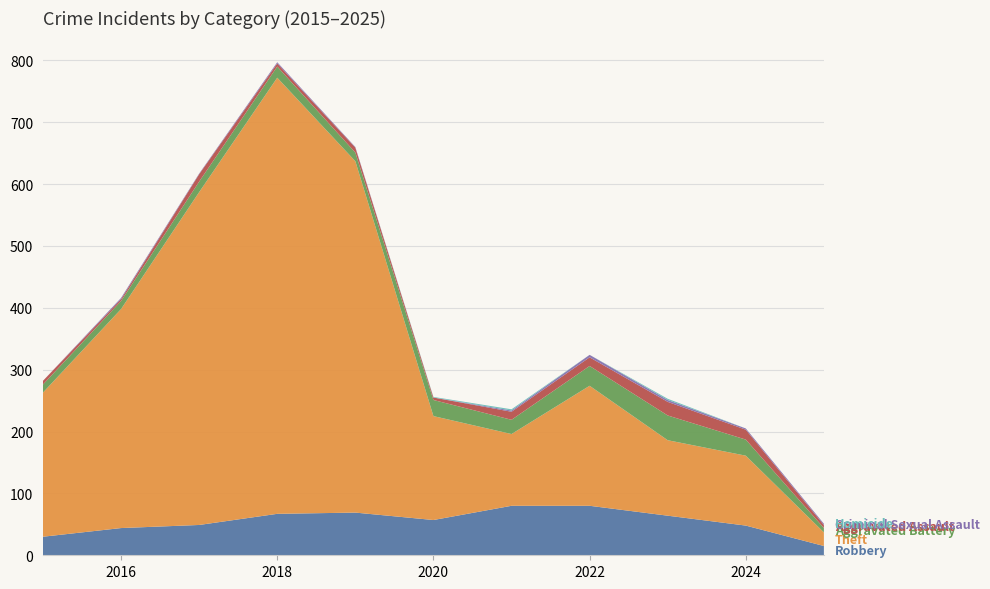

Reading right to left, what are all the values shown in this chart?

Robbery: 15	48	64	80	80	57	69	67	49	44	30
Theft: 22	113	122	194	116	168	568	705	538	354	233
Aggravated Battery: 7	26	40	32	23	26	14	18	17	13	13
Aggravated Assault: 5	16	22	14	13	4	8	5	12	3	6
Criminal Sexual Assault: 2	2	3	4	2	0	1	2	1	2	0
Homicide: 0	0	2	0	2	1	0	0	0	0	0